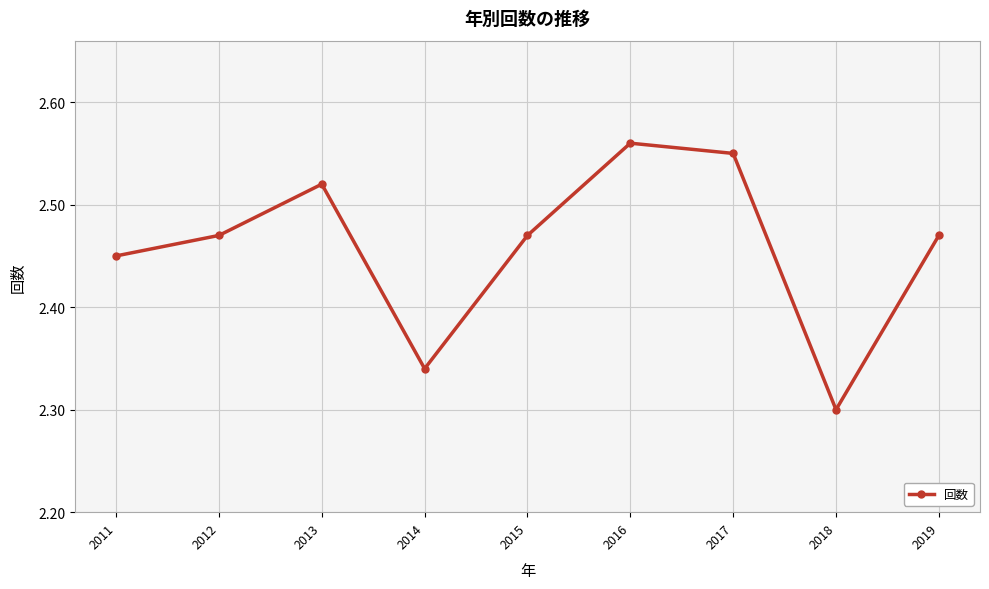

What is the sum of all values?

22.1